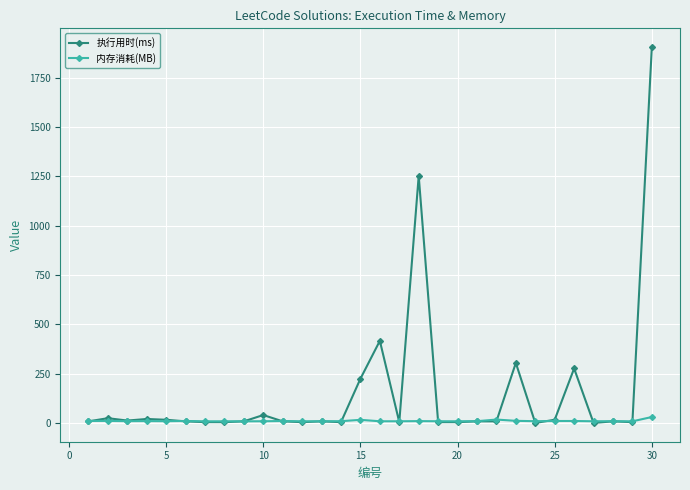

Rank the series by their average value, from lowest to highest.

内存消耗(MB), 执行用时(ms)